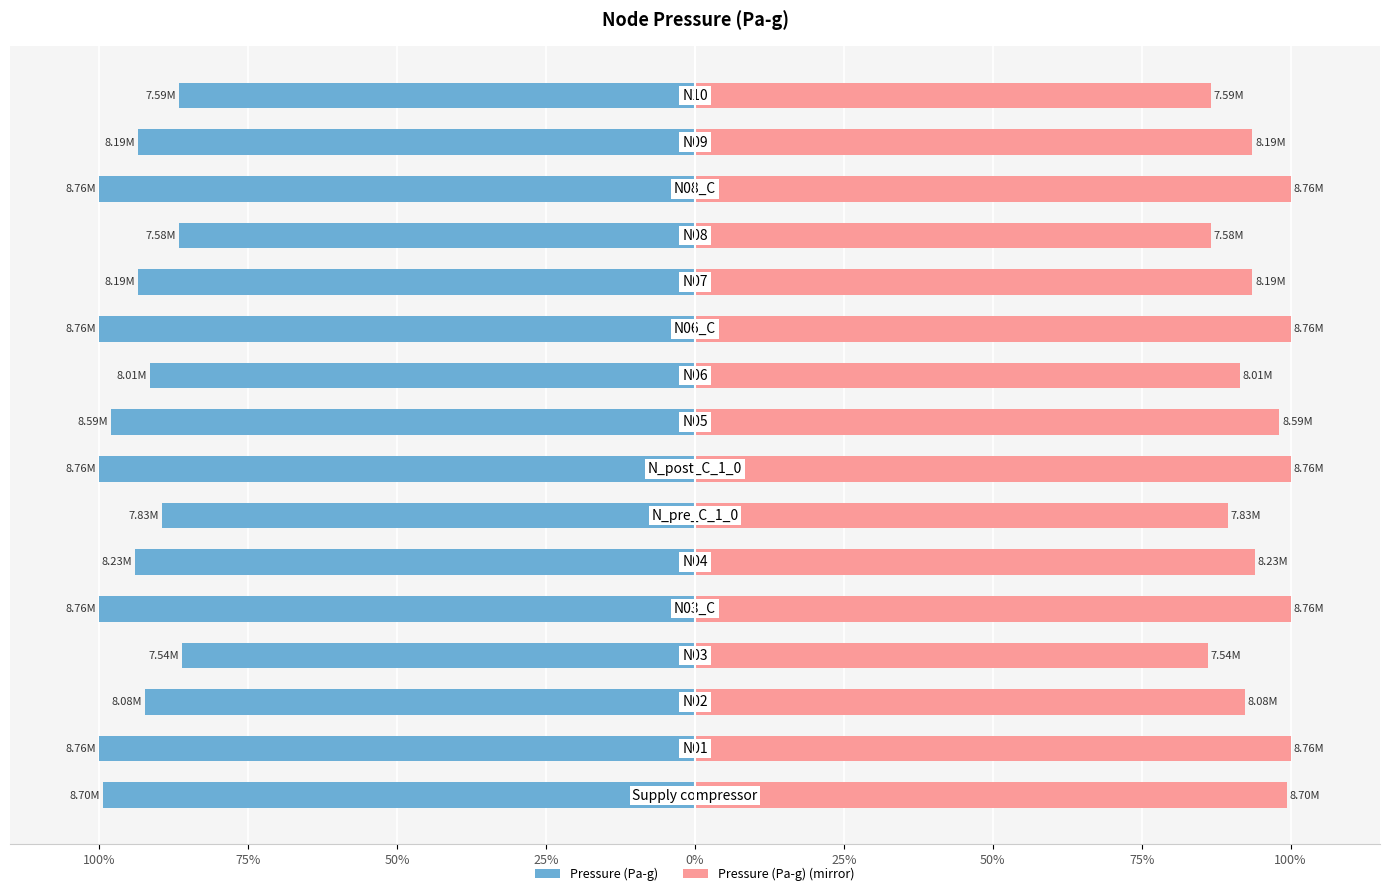

Which series has the largest range (max minus min)?

Pressure (Pa-g)